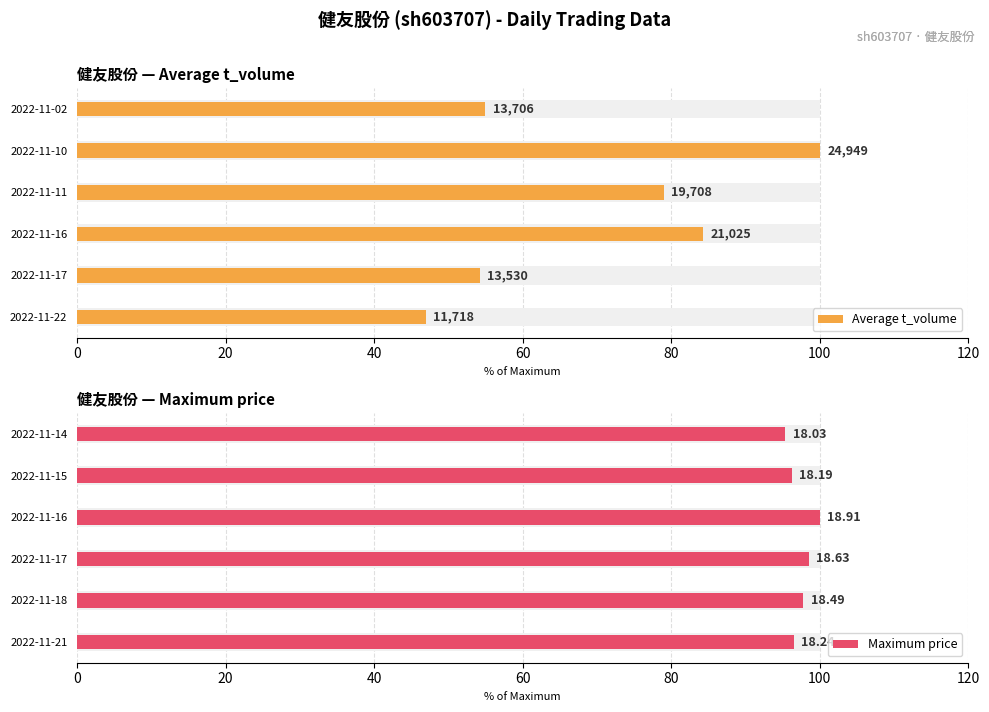

List the series in order of their overall mean, highest first.

Maximum price, Average t_volume